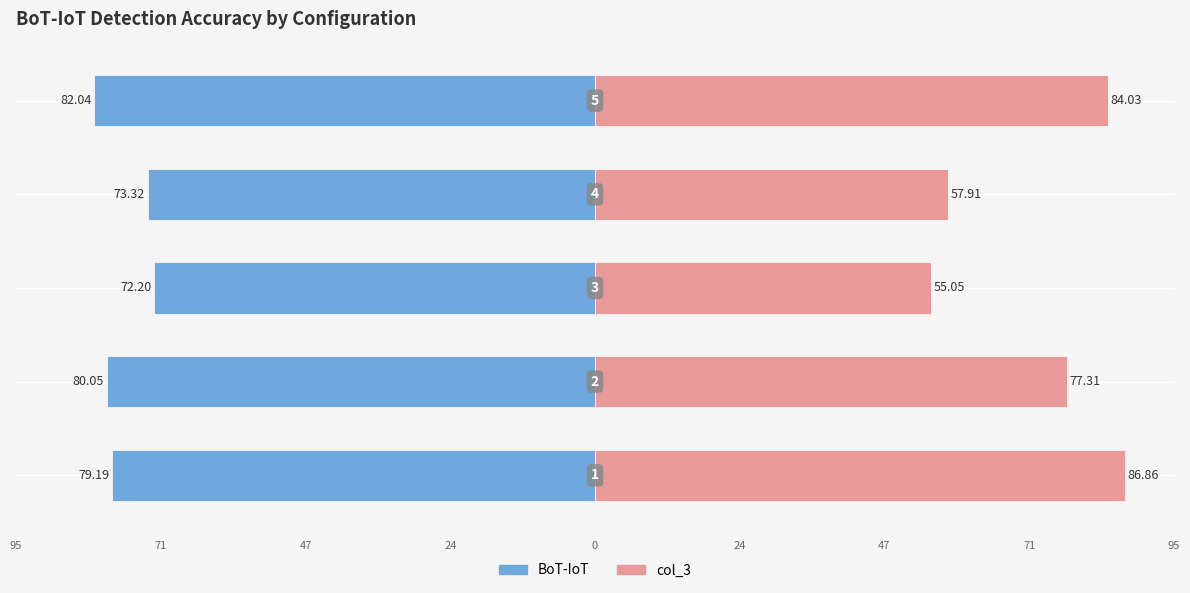

Does the chart contain stacked bars?

No